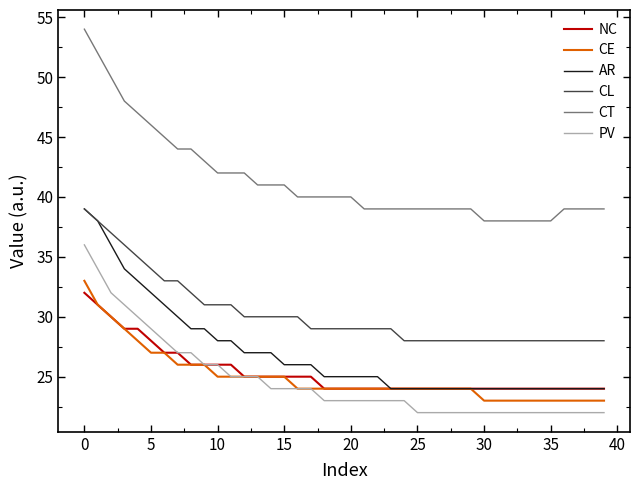

Which series has the largest total across all categories?

CT